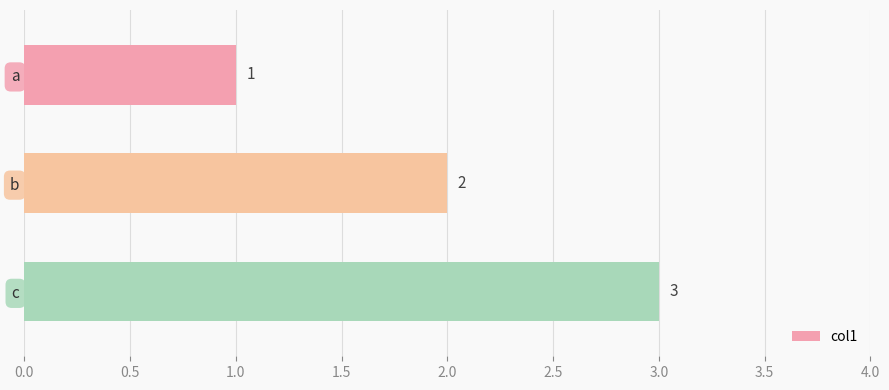

How many values are between 1 and 3?

3